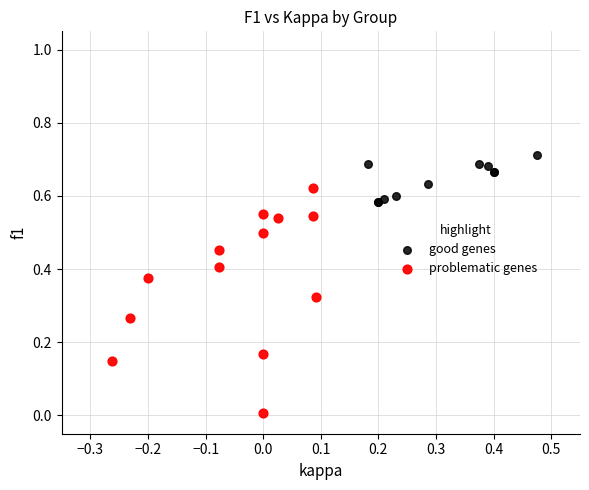

Which series contains the lowest Y value?

problematic genes